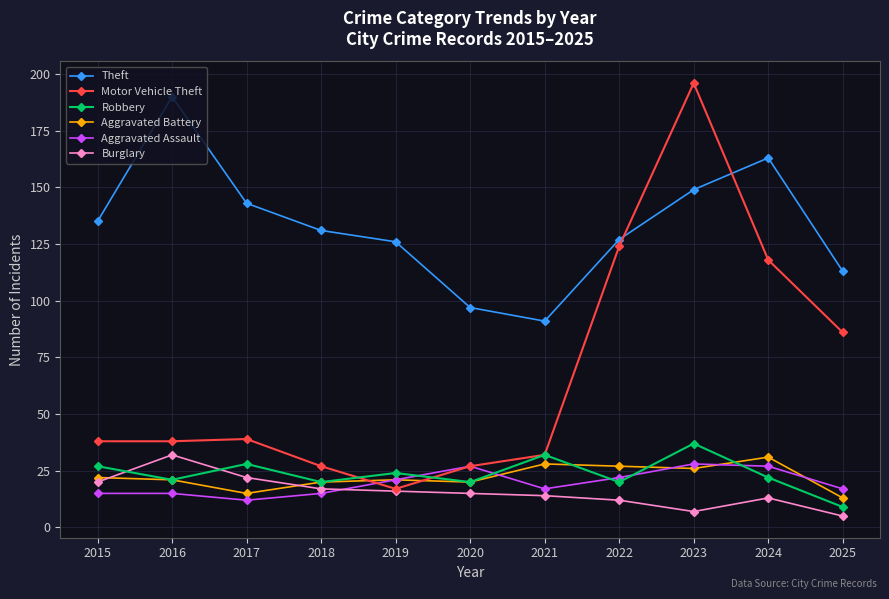

What is the sum of the Aggravated Assault values at 2016 and 2017?

27